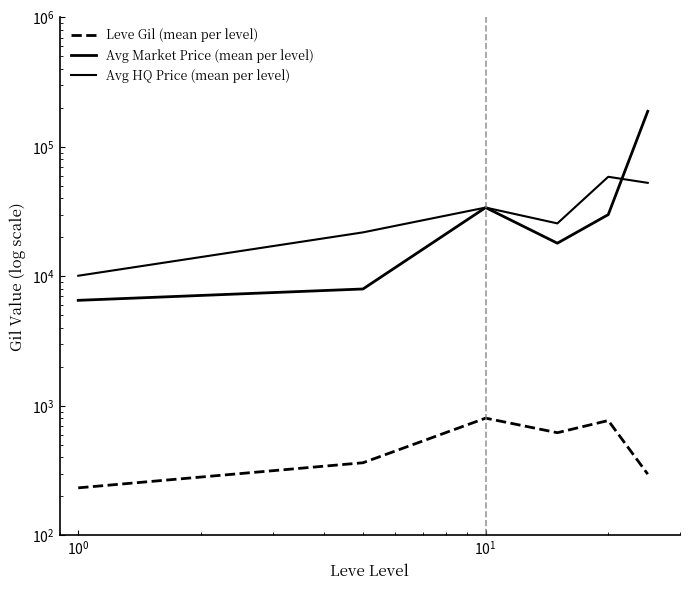

List the series in order of their overall mean, highest first.

Avg Market Price (mean per level), Avg HQ Price (mean per level), Leve Gil (mean per level)